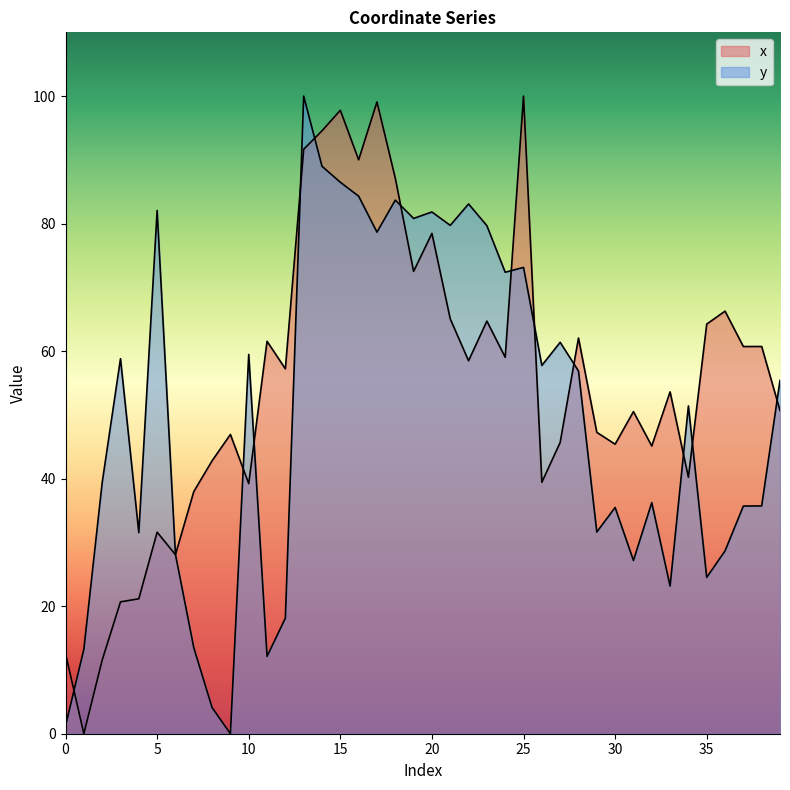

What are all the series names shown in the legend?

x, y